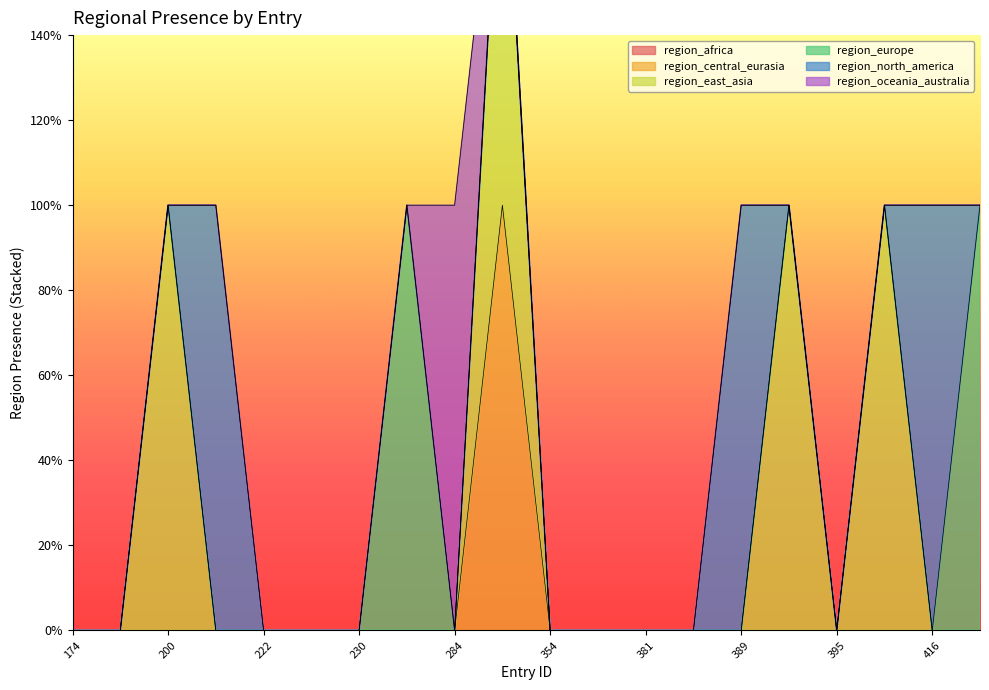

What is the spread (max minus min) of values at 416?

1